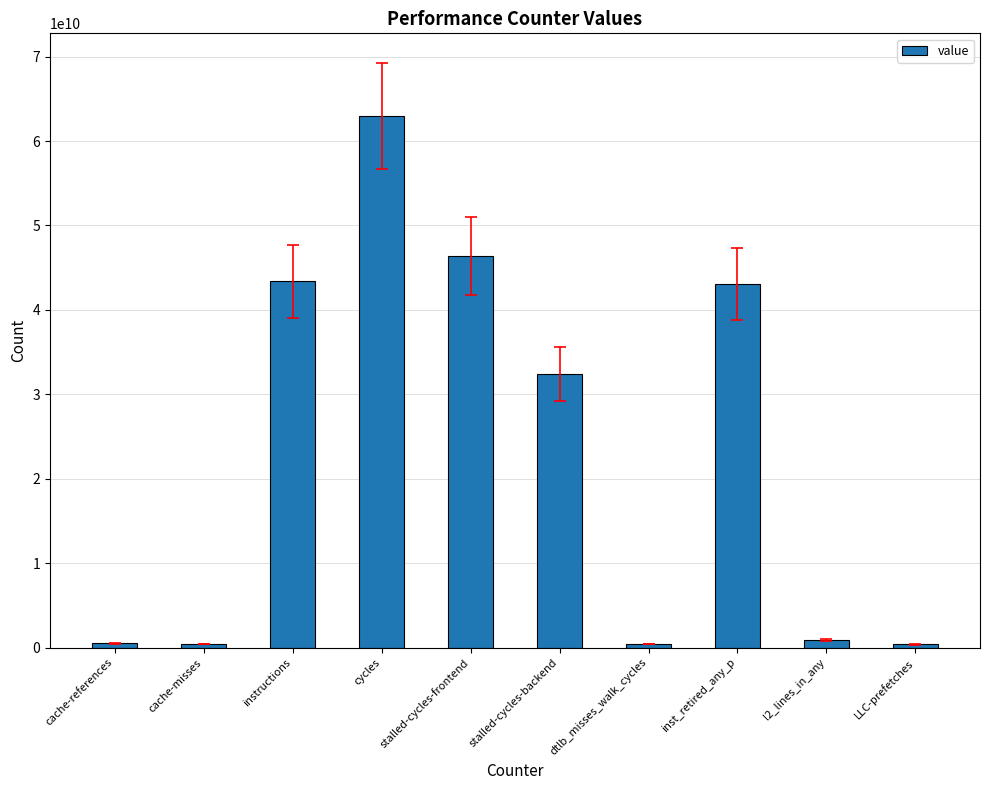

What is the change in value from inst_retired_any_p to l2_lines_in_any?

-42152274597